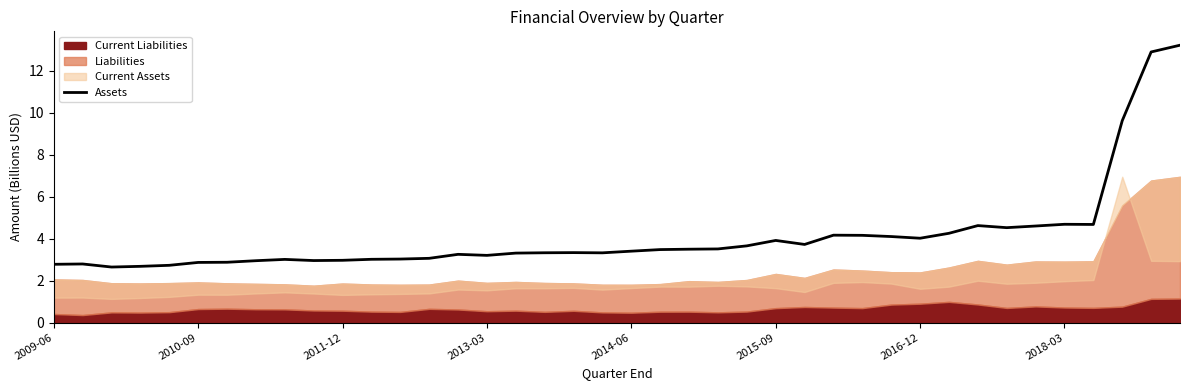

The value of Assets at 2016-12 is 4.0. True or false?

True